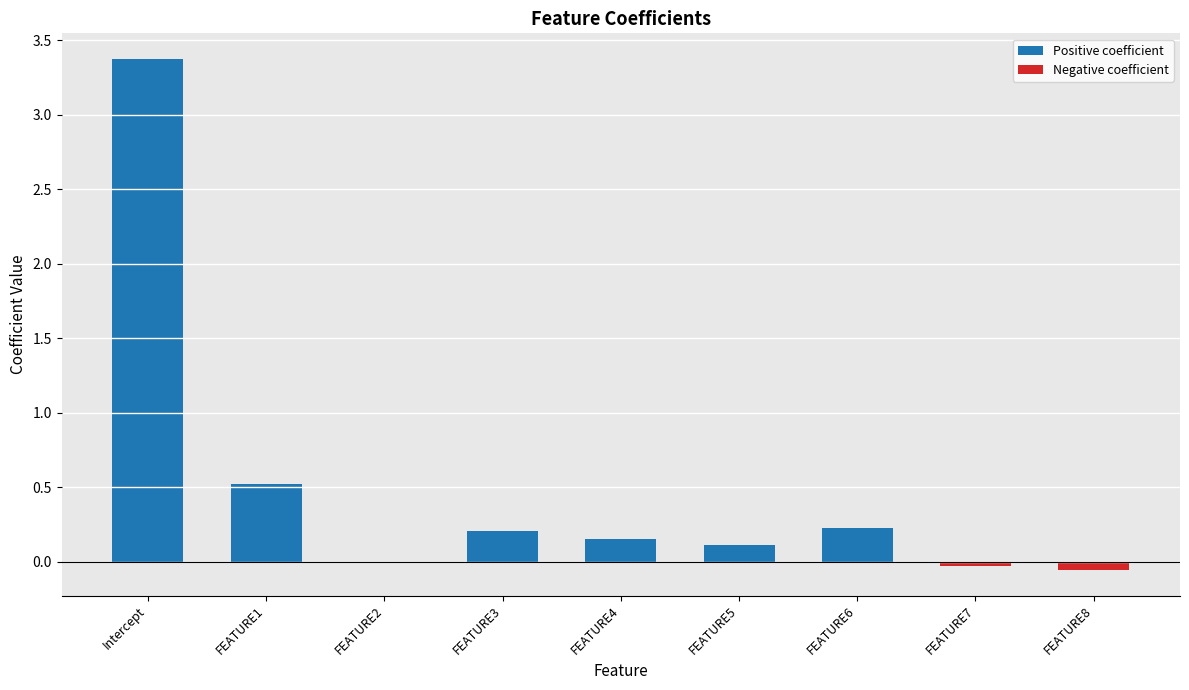

The value at FEATURE1 is 0.5. True or false?

True